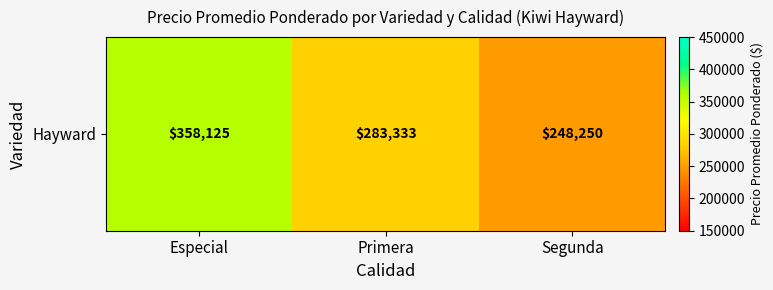

Is it true that the value at Segunda is 248250.0?

True